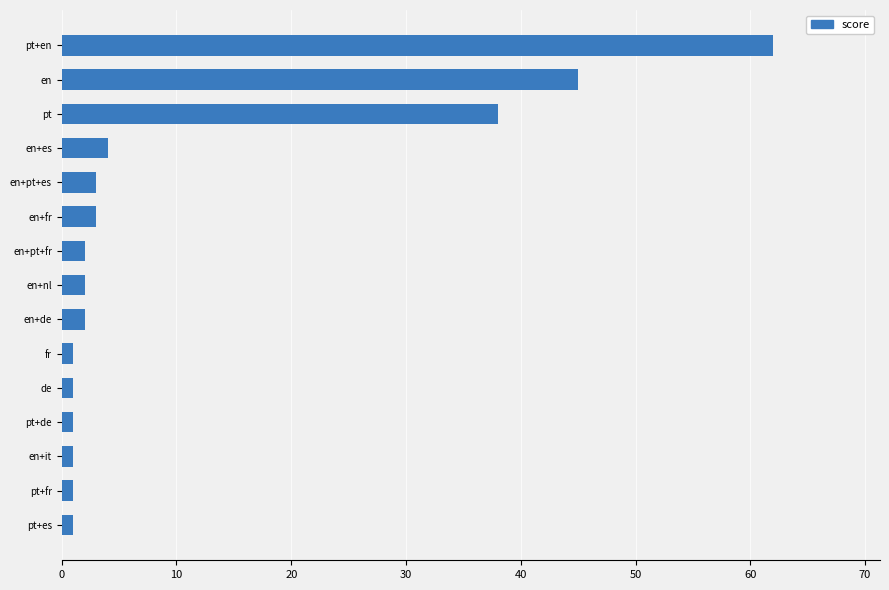

The chart shows a value of 2 at en+nl. True or false?

True